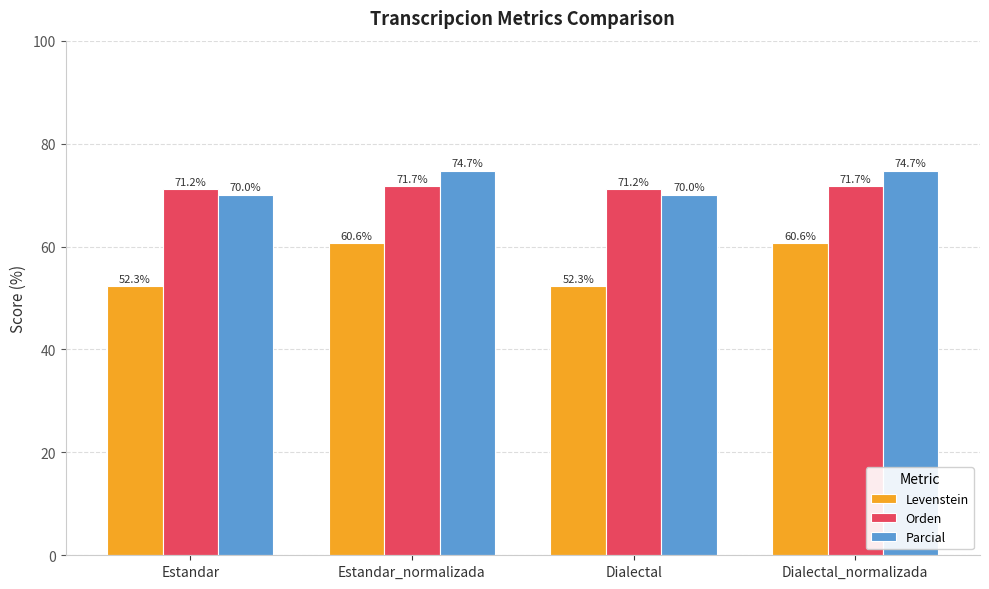

Count the Parcial values in the range 70 to 74.

2